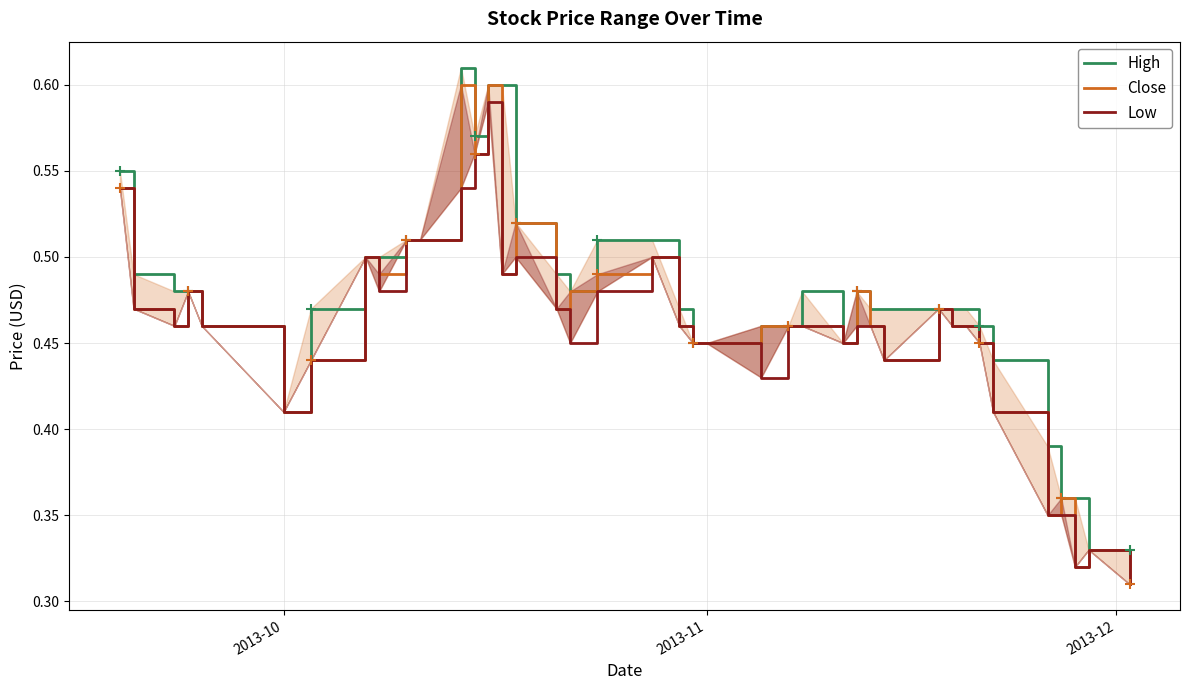

Count the Close values in the range 0 to 1.

40